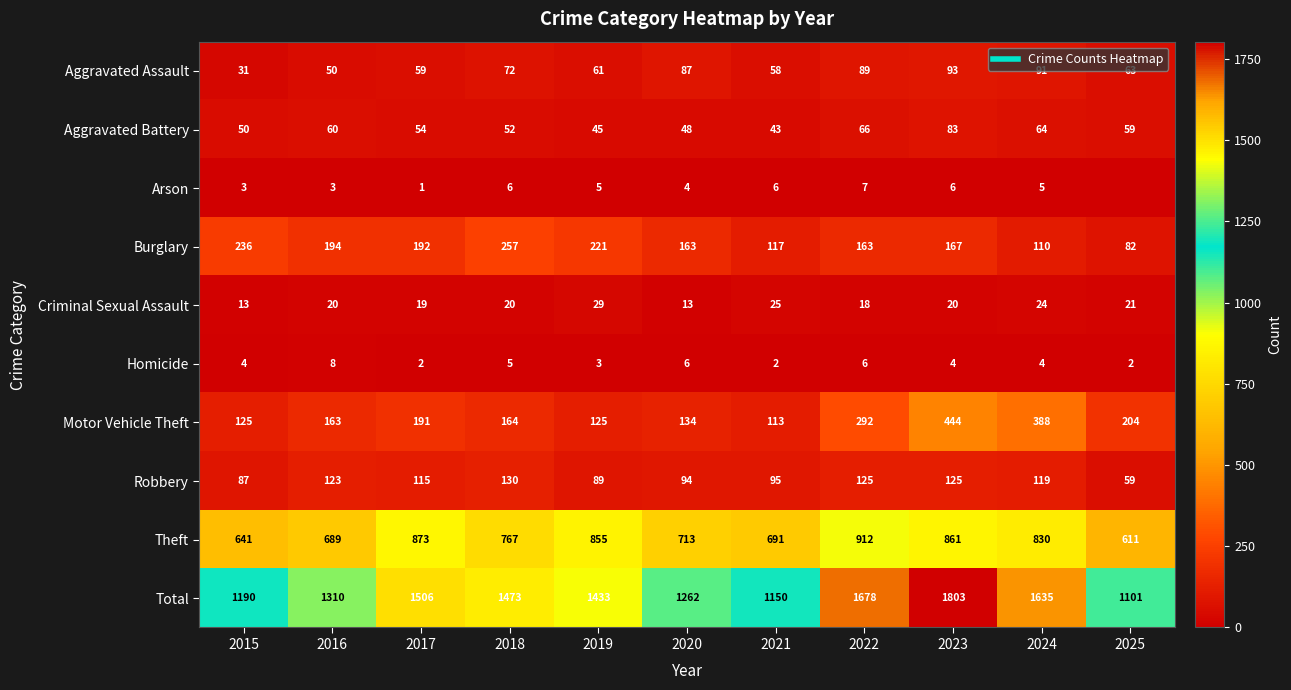

At how many categories does at least one series exceed 788?

11